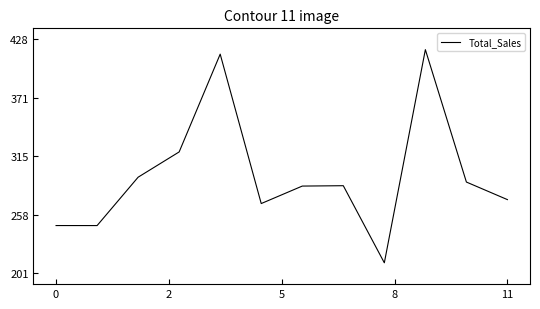

Reading left to right, what are all the values shown in this chart?

248105.0	248078.4	294811.7	319229.9	413679.6	269355.6	286237.1	286596.7	212099.6	418026.6	290129.7	273149.3